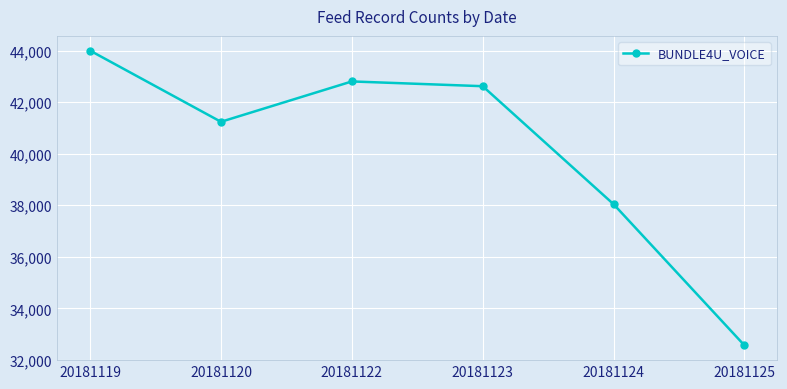

Does the chart display data point markers on the line(s)?

Yes